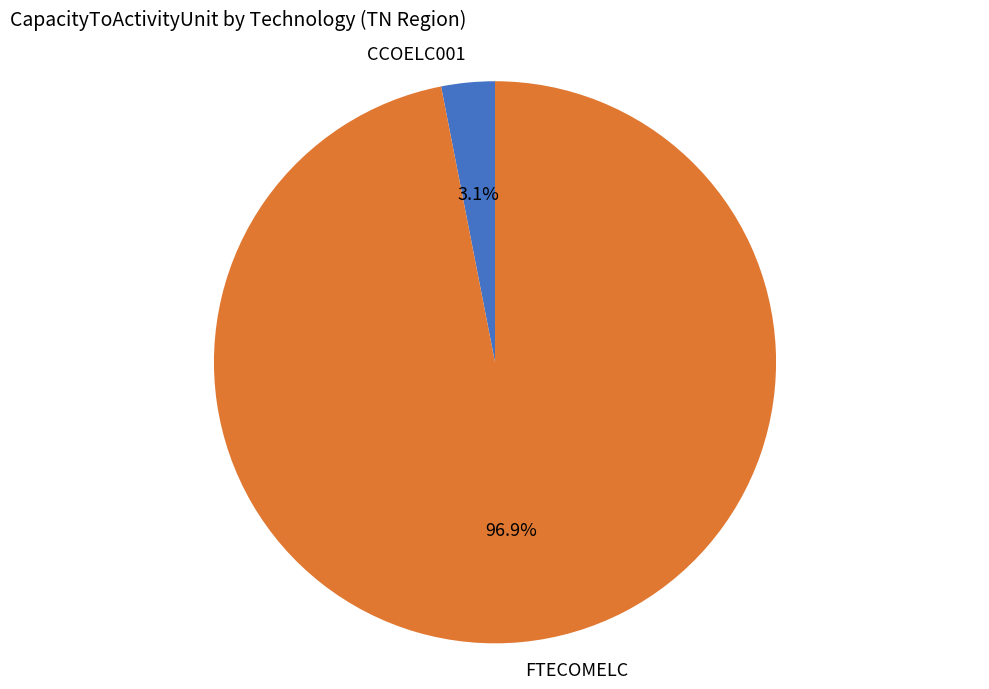

Does CCOELC001 represent more than half of the total?

No